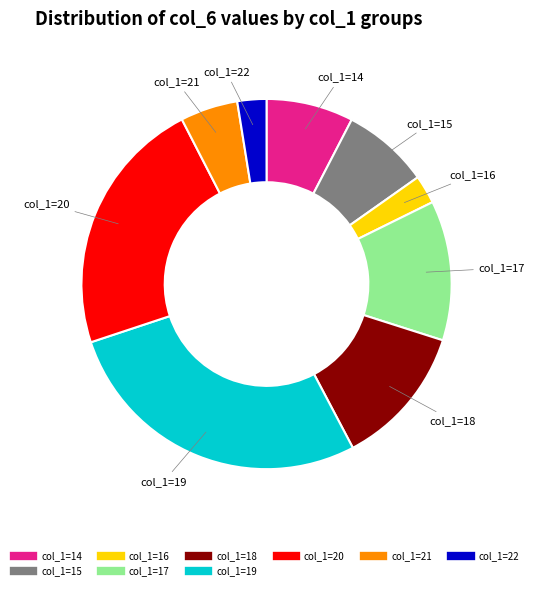

Is there a majority slice in this chart?

No